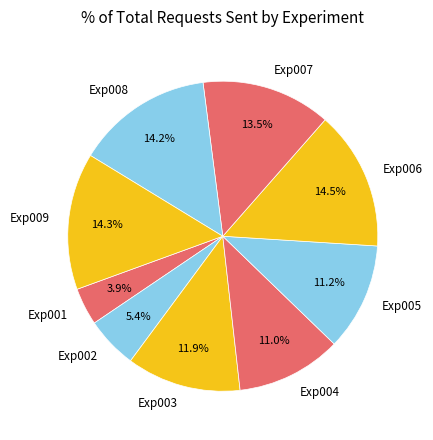

Do Exp008 and Exp005 together represent more than half of the pie?

No